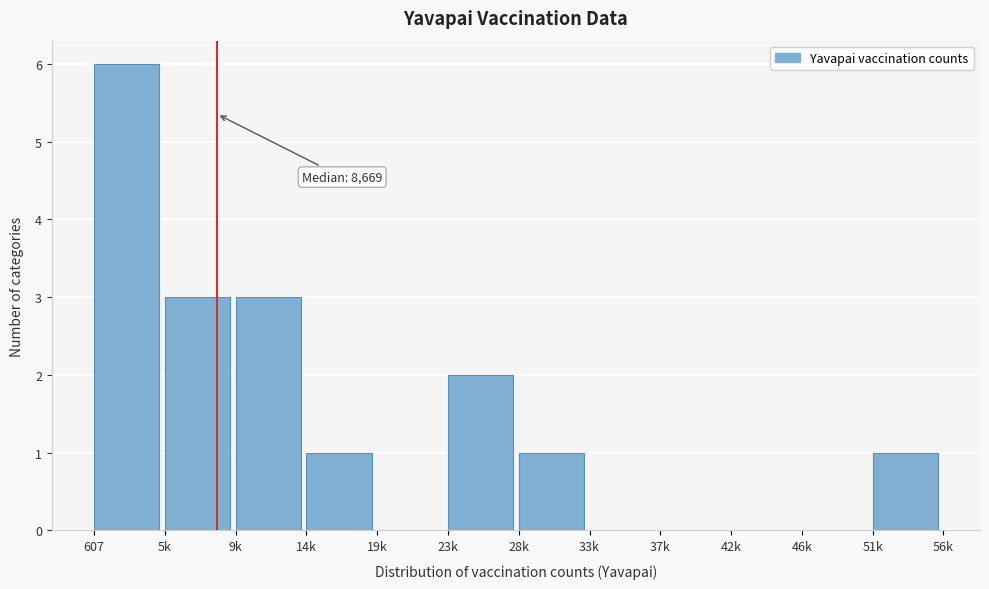

Reading right to left, what are all the values shown in this chart?

51k=1	46k=0	42k=0	37k=0	33k=0	28k=1	23k=2	19k=0	14k=1	9k=3	5k=3	607=6